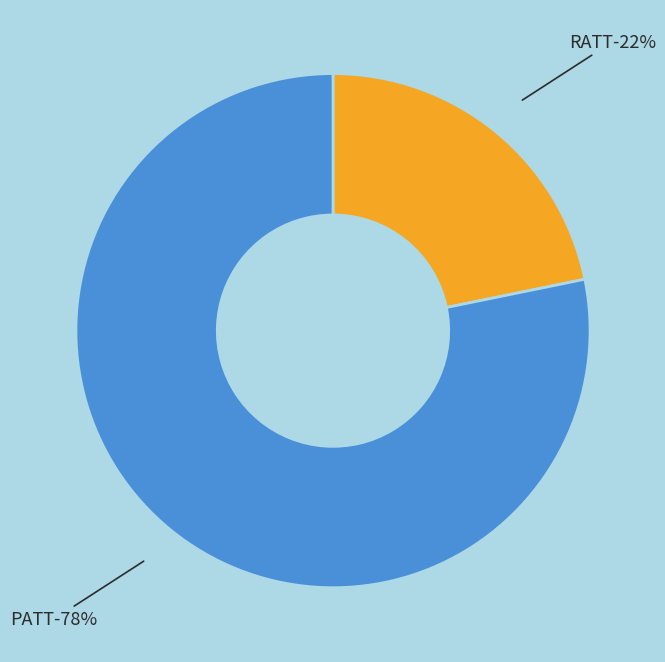

Is PATT the majority of the pie?

Yes